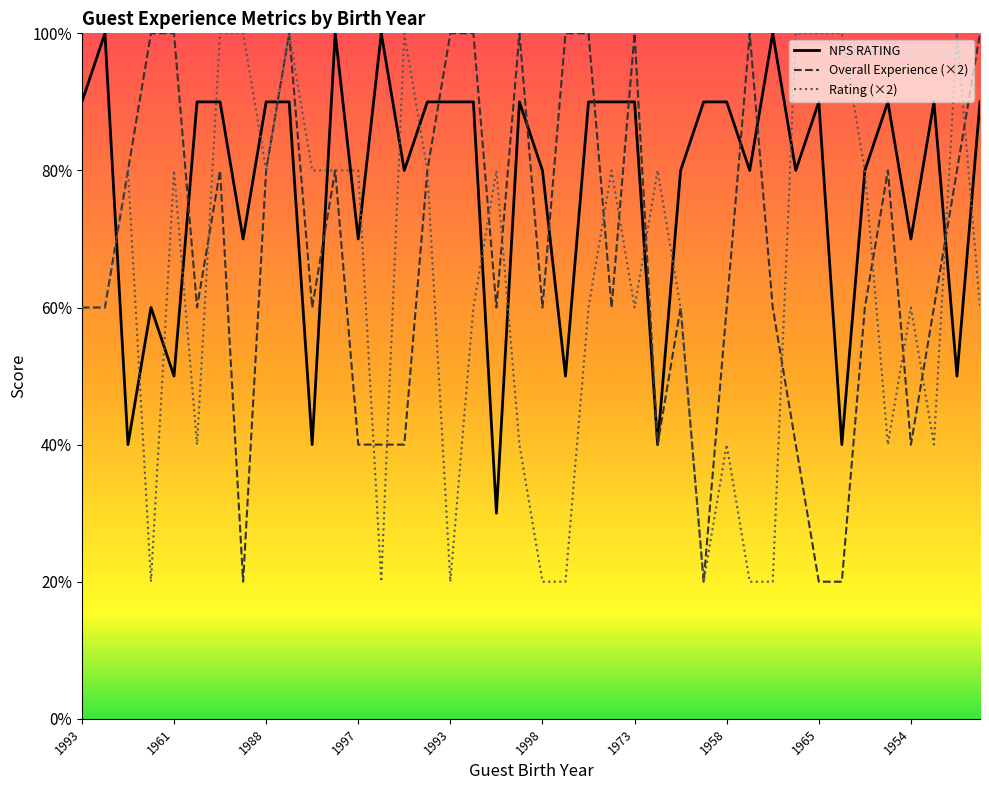

At which category does Overall Experience reach its first local peak?

2001